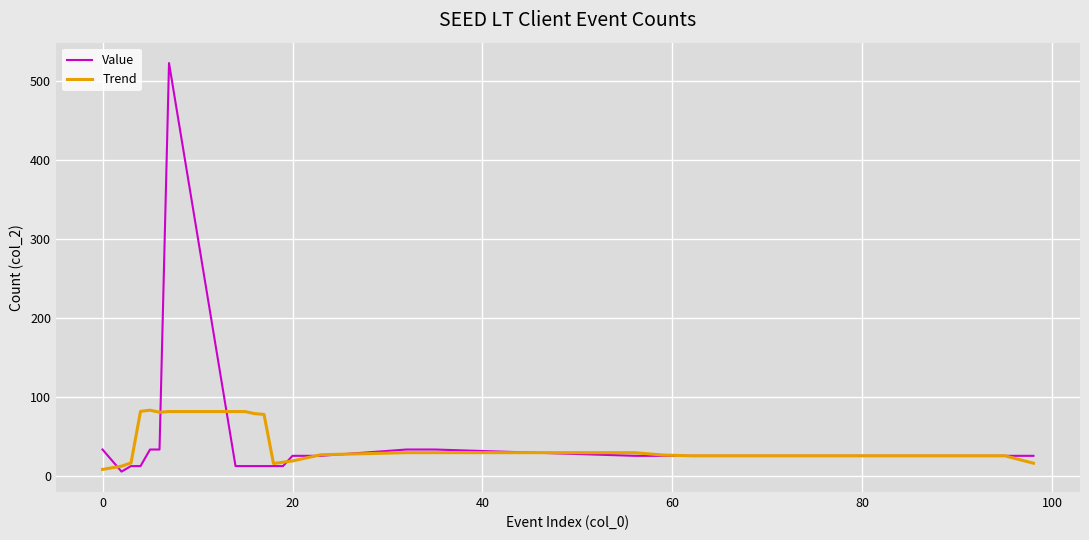

Rank the series by their maximum value, from lowest to highest.

Trend, Value